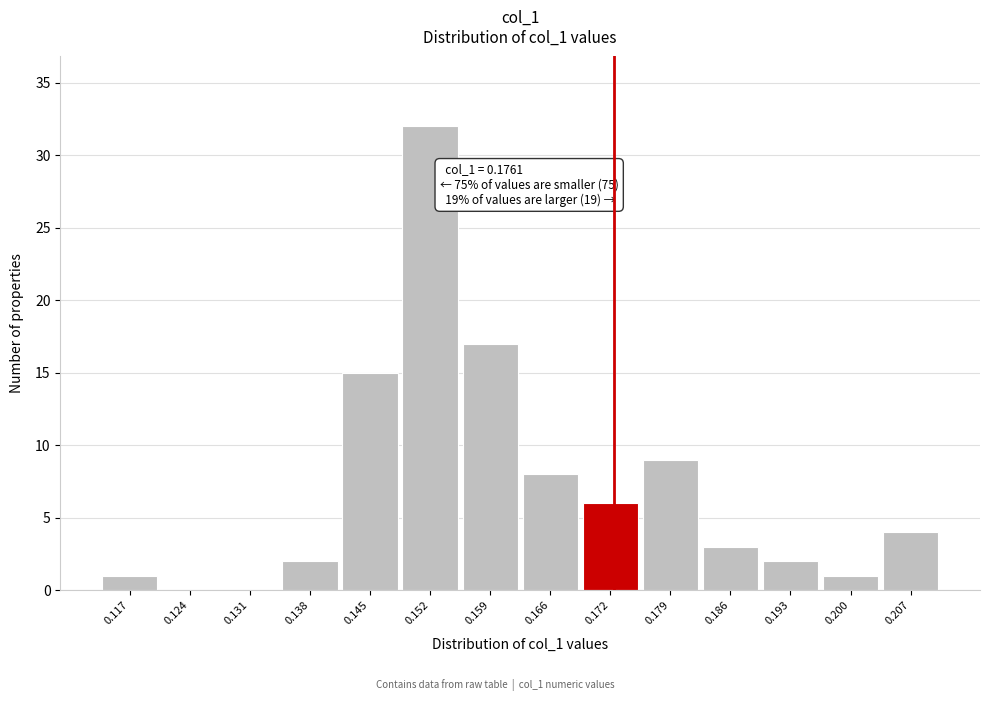

Reading left to right, transcribe all the data shown in this chart.

0.117=1	0.124=0	0.131=0	0.138=2	0.145=15	0.152=32	0.159=17	0.166=8	0.172=6	0.179=9	0.186=3	0.193=2	0.200=1	0.207=4